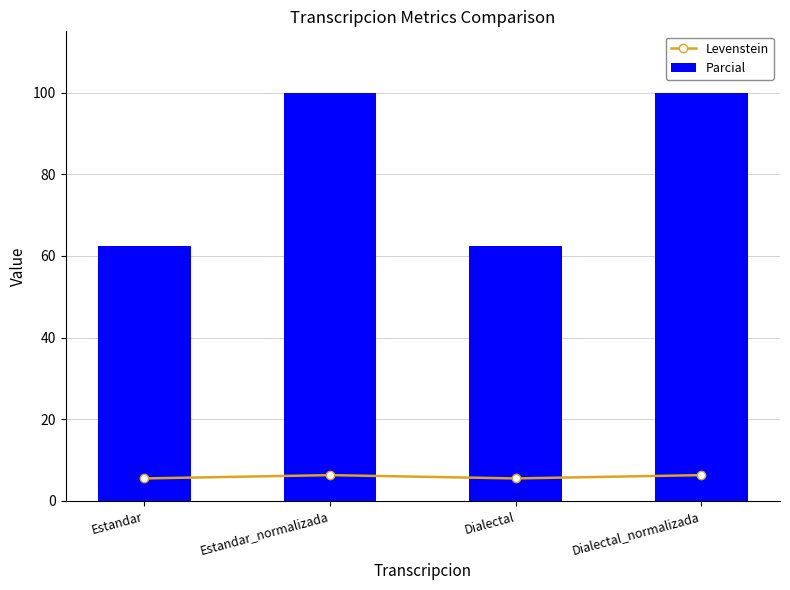

Where does the Levenstein series first go above 6?

Estandar_normalizada